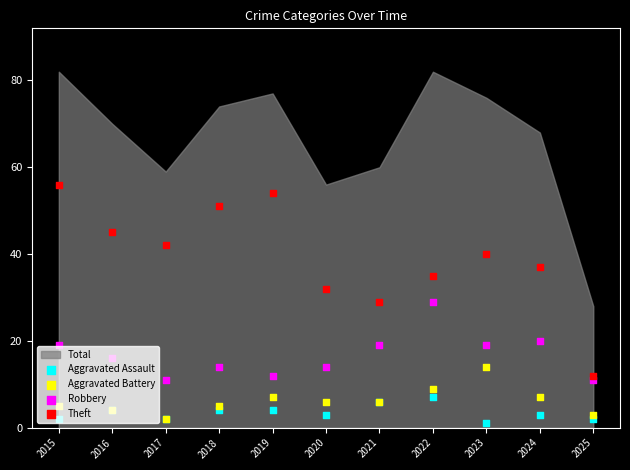

Which series reaches the maximum Y coordinate?

Theft